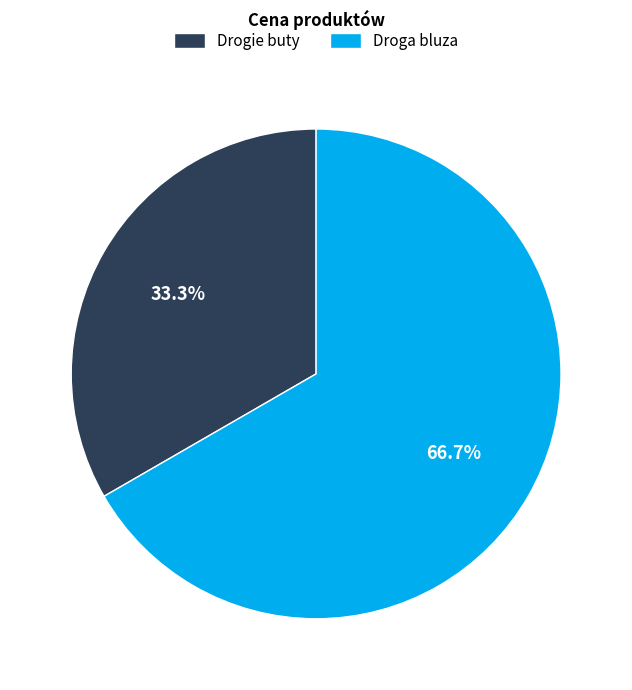

To the nearest percent, what portion does Droga bluza represent?

67%